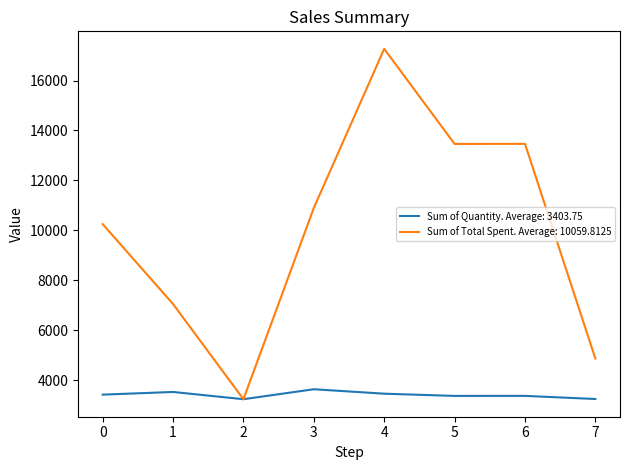

Which series has the widest spread of values?

Sum of Total Spent. Average: 10059.8125